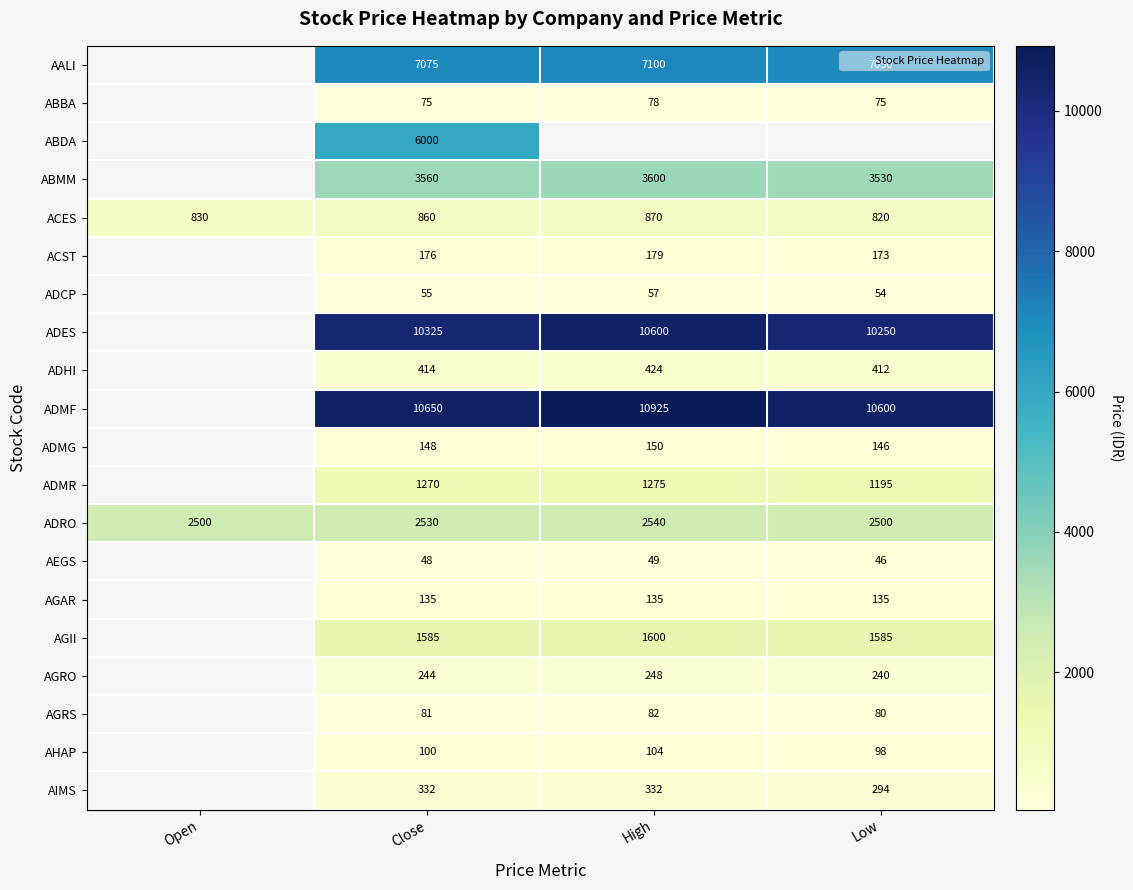

Between Close and High, which is larger?

High